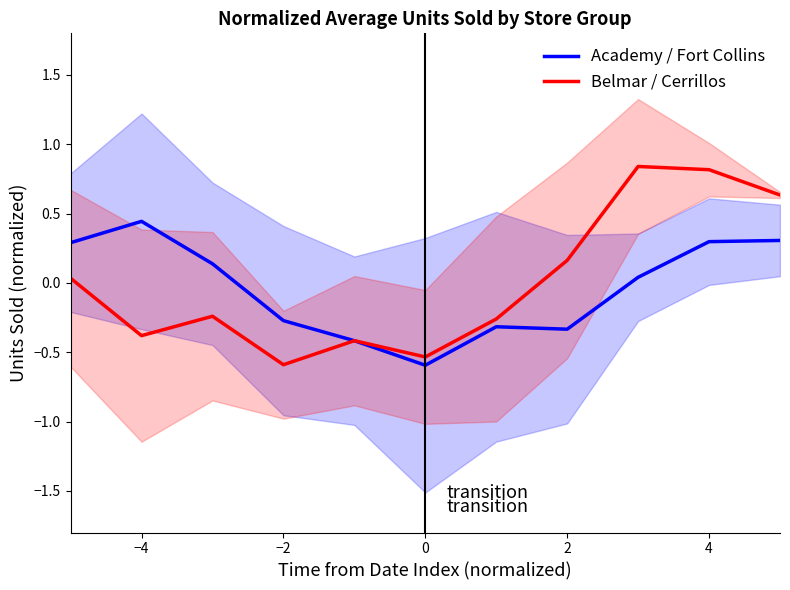

What is the minimum value for Belmar / Cerrillos?

-0.6